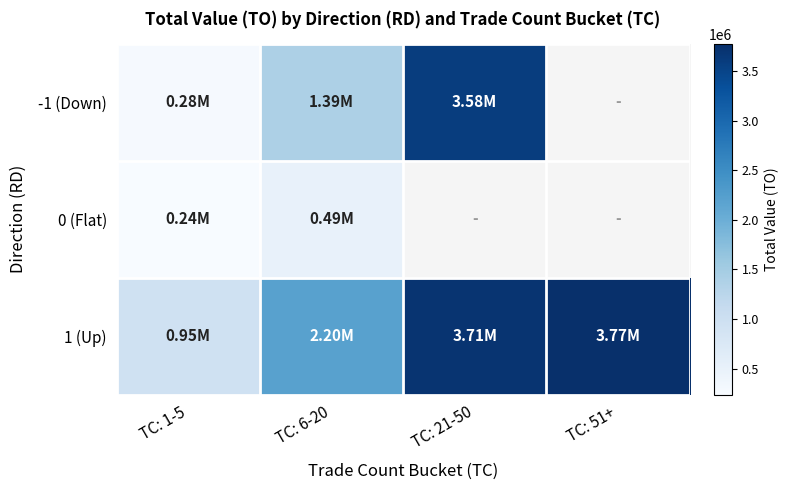

At which category does the chart reach its peak across all series?

TC: 51+